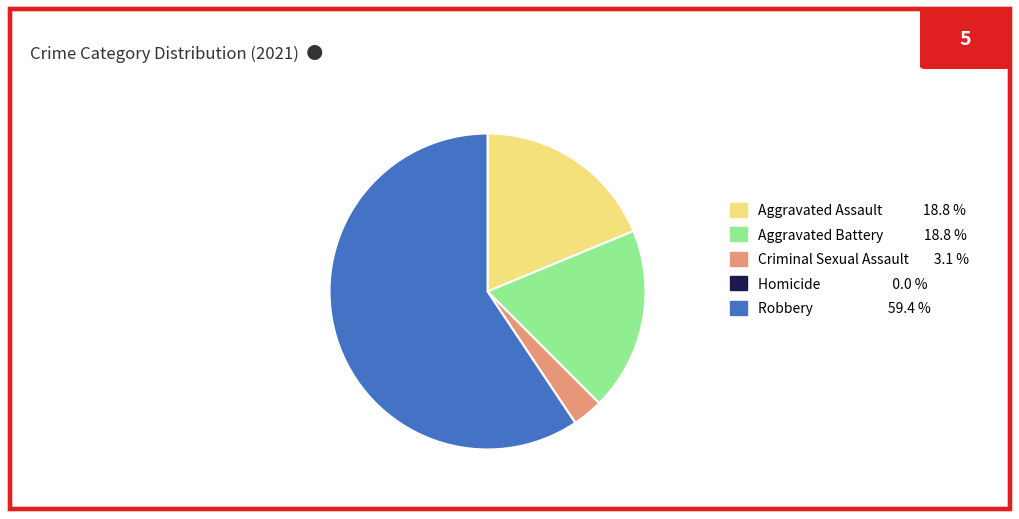

Is there a majority slice in this chart?

Yes